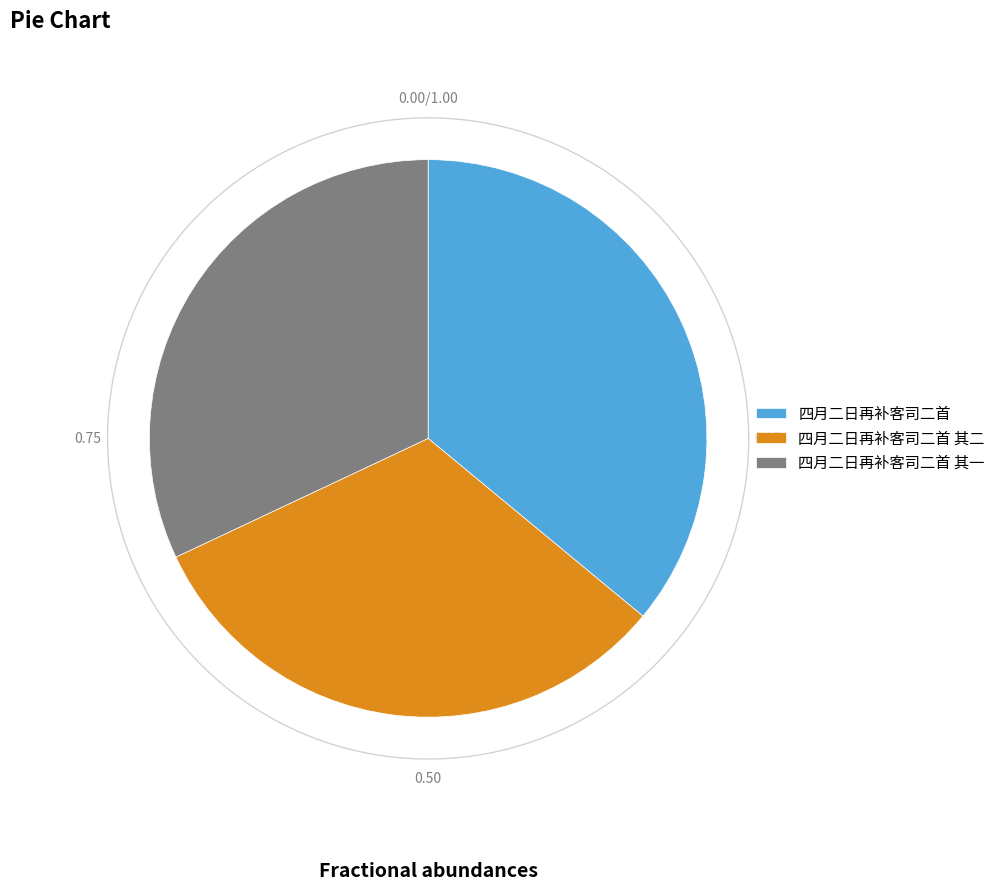

Which slice is the largest?

四月二日再补客司二首